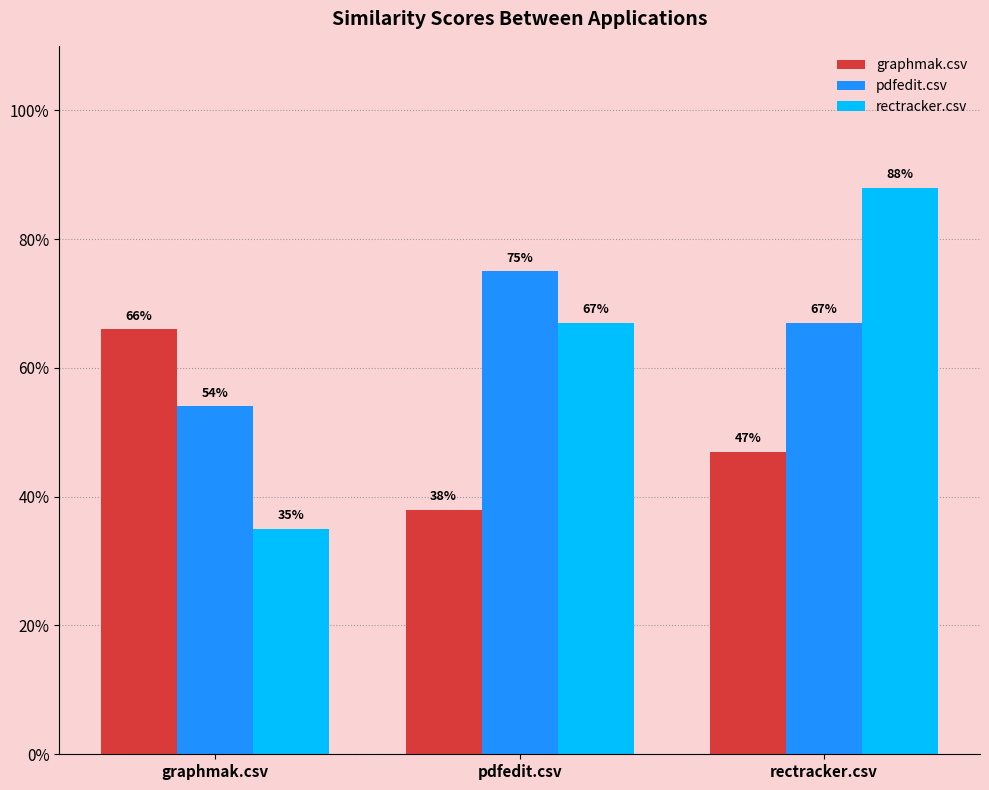

Does the chart contain any negative values?

No